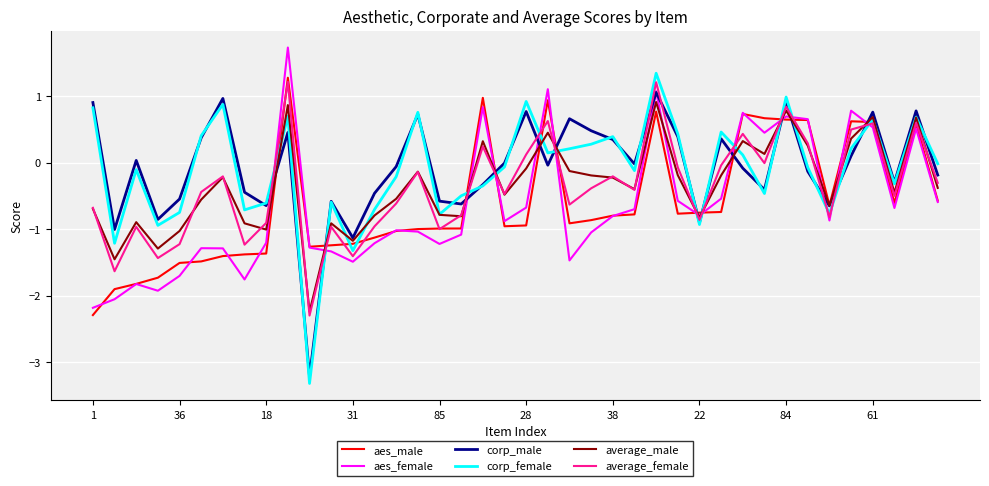

Which series has the largest range (max minus min)?

corp_female